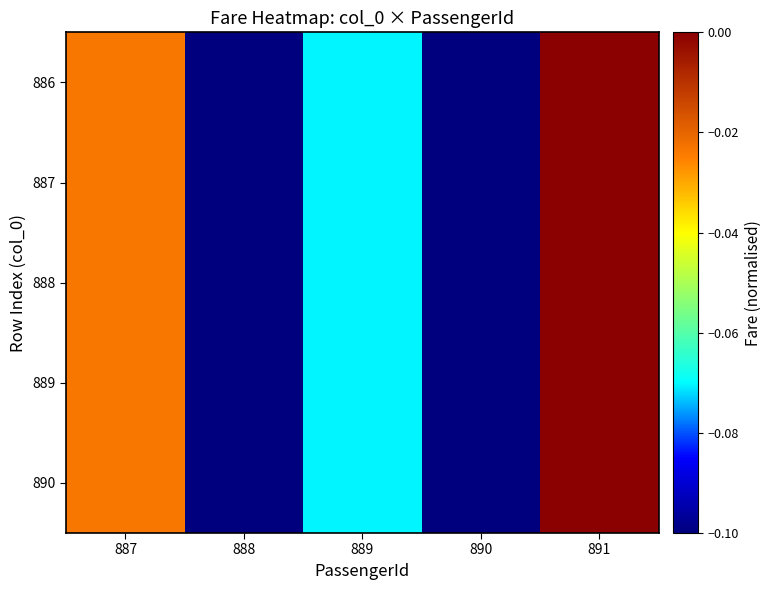

At 887, list the series in order from largest to smallest.

886, 887, 888, 889, 890